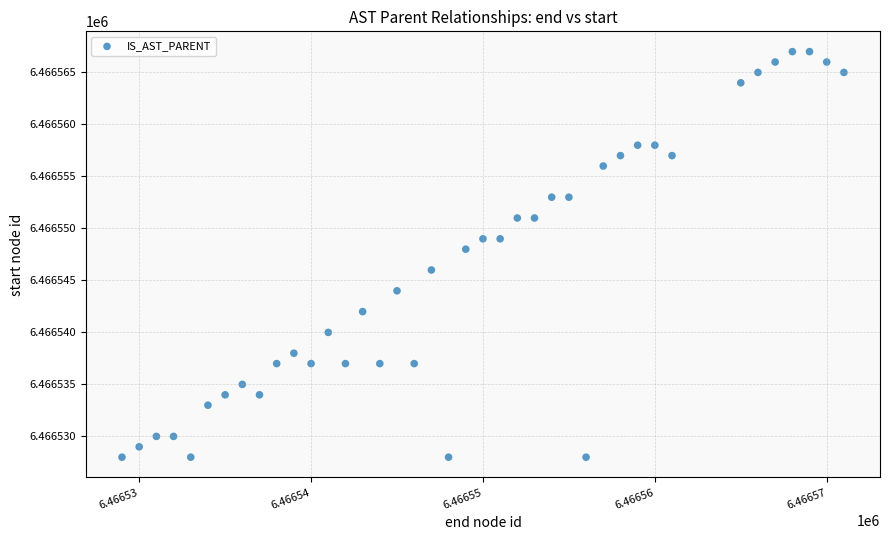

What is the range of X values (max minus min)?

42